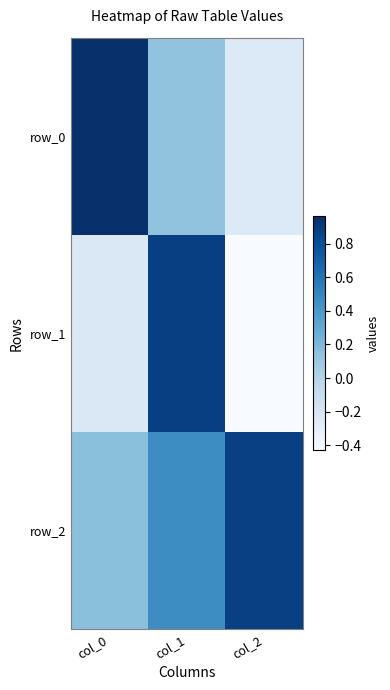

What value does the row_1 series have at col_2?

-0.4